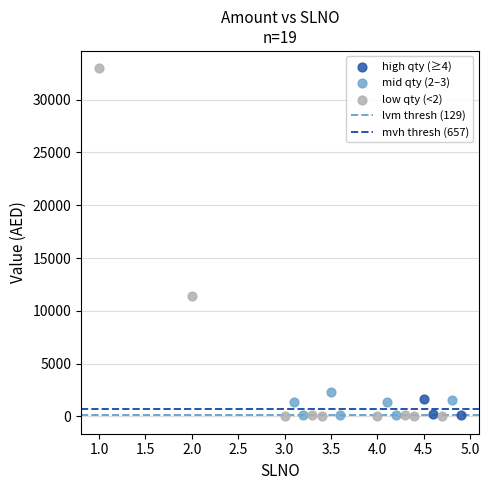

Which series contains the highest Y value?

low qty (<2)